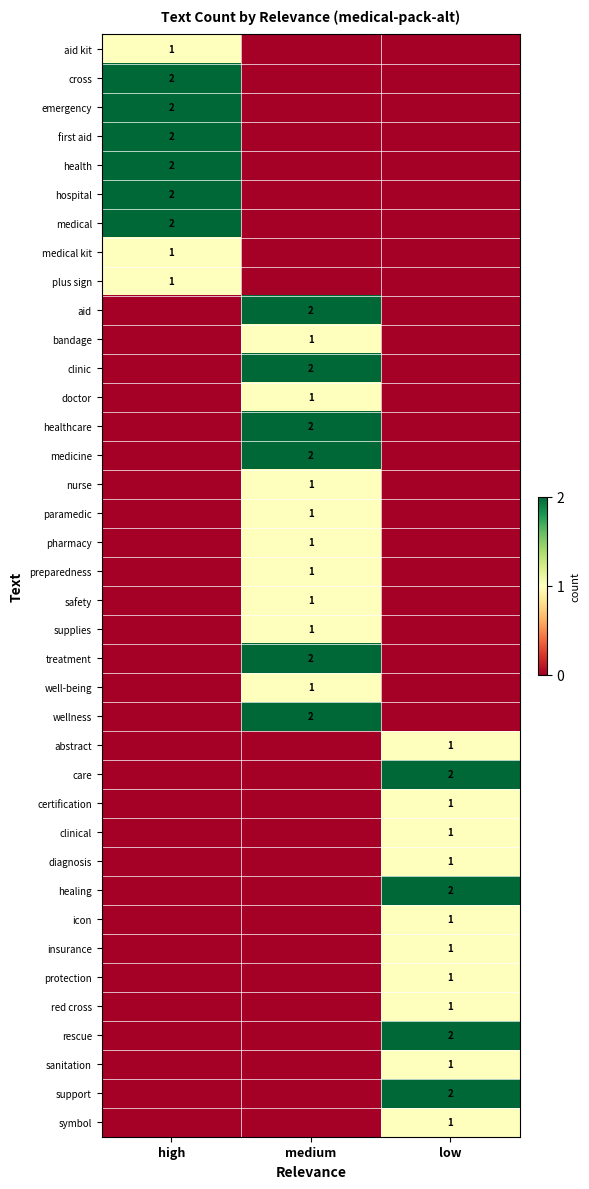

The safety series shows 1 at medium. True or false?

True